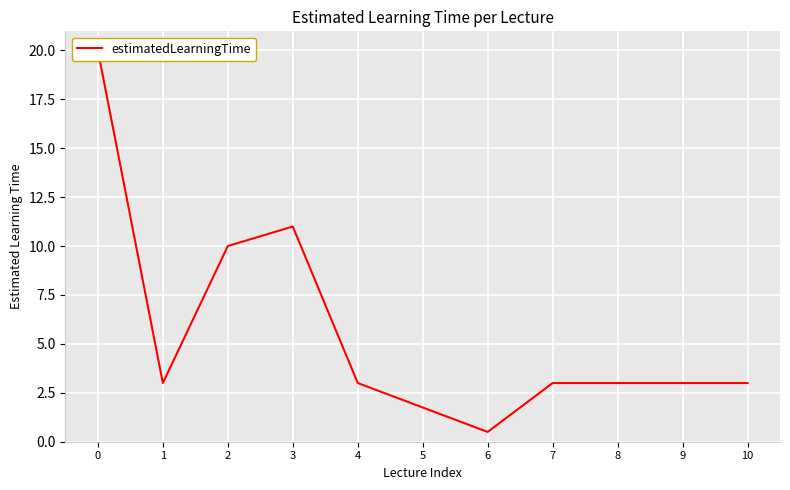

What is the sum of the values at 2 and 9?

13.0